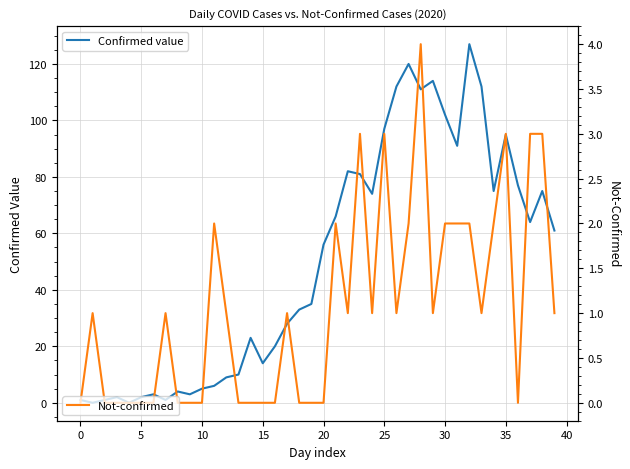

At which category is the sum across all series the highest?

32